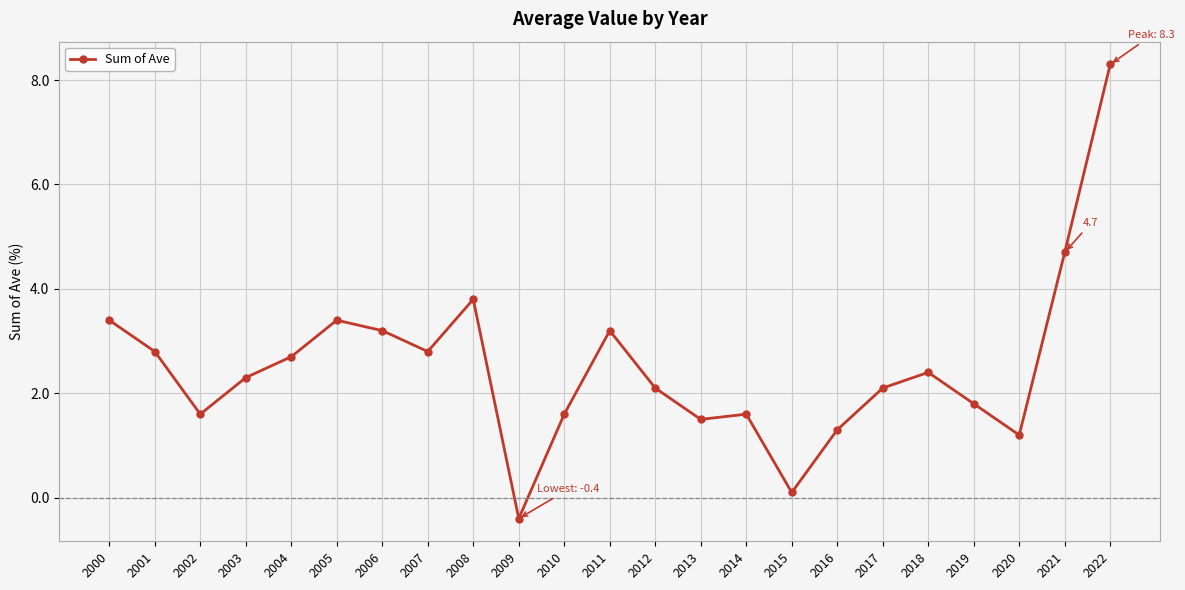

Is it true that the value at 2003 is 4.1?

False